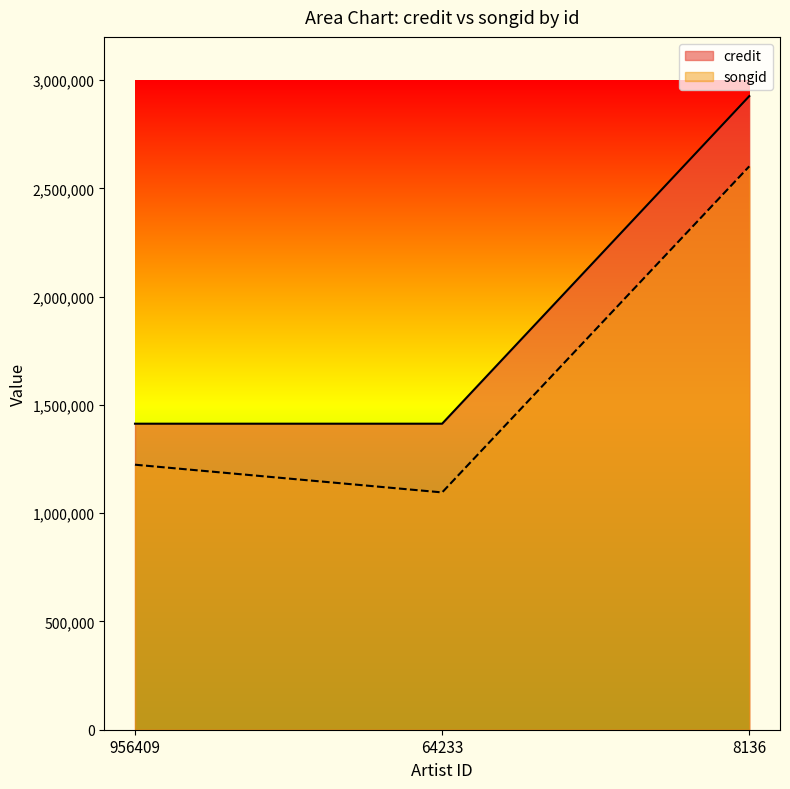

Count the number of data series in this chart.

2